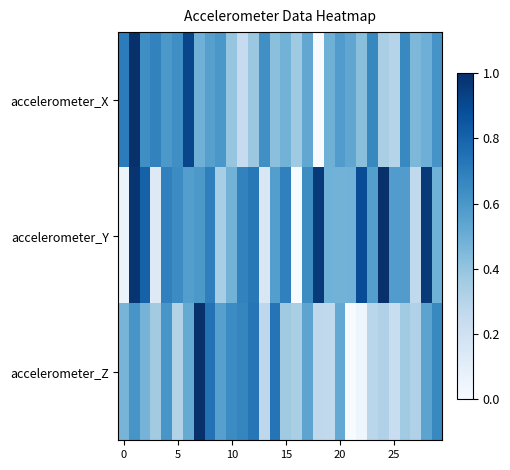

Which series has the widest spread of values?

accelerometer_X